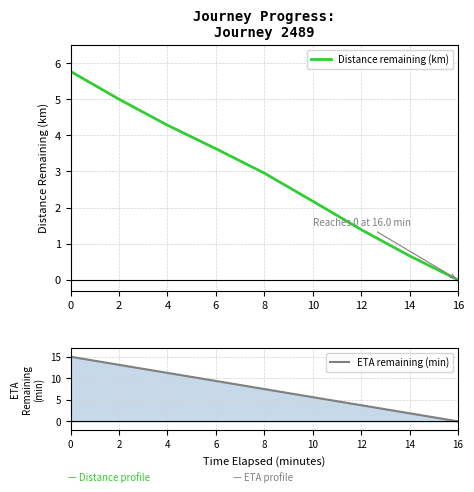

Reading left to right, list all the values displayed in this chart.

Distance remaining (km): 0=5.8	2=5.0	4=4.3	6=3.6	8=3.0	10=2.2	12=1.4	14=0.7	16=0.0
ETA remaining (min): 0=15.0	2=13.1	4=11.2	6=9.4	8=7.5	10=5.6	12=3.8	14=1.9	16=0.0